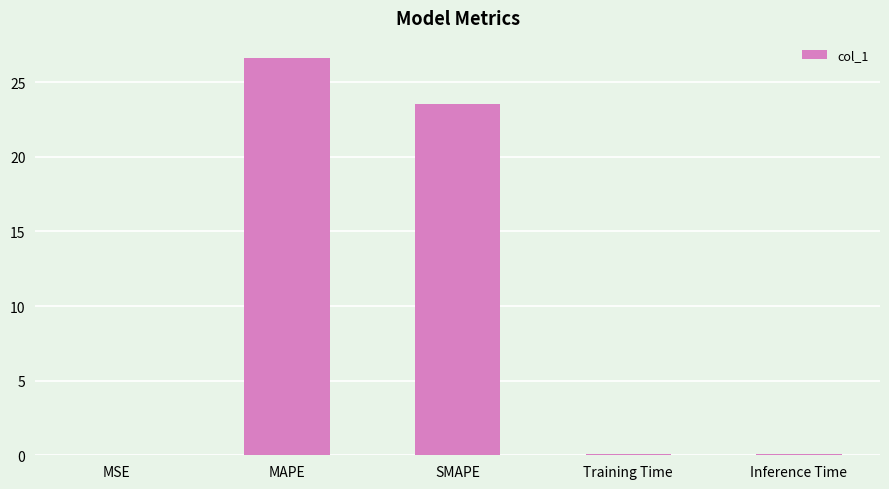

What is the sum of all values?

50.3